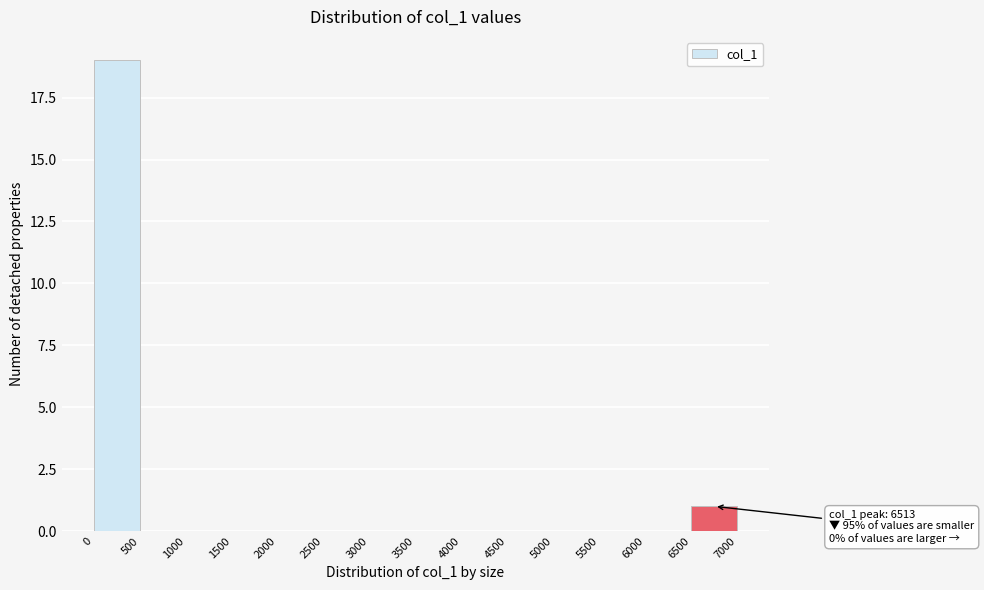

Over which range of the x-axis is the bar tallest?

0 to 500